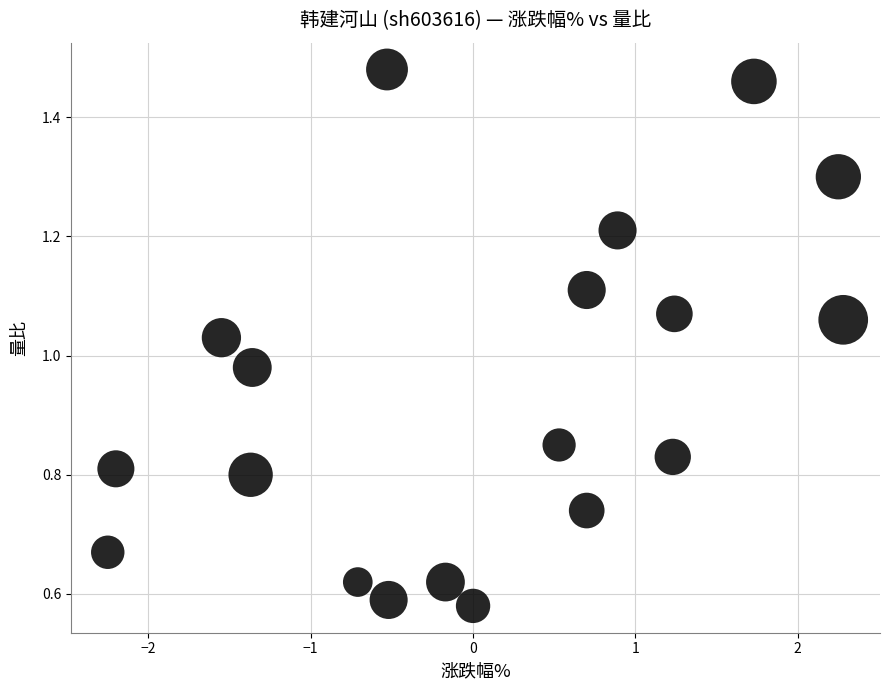

What is the range of Y values (max minus min)?

0.9